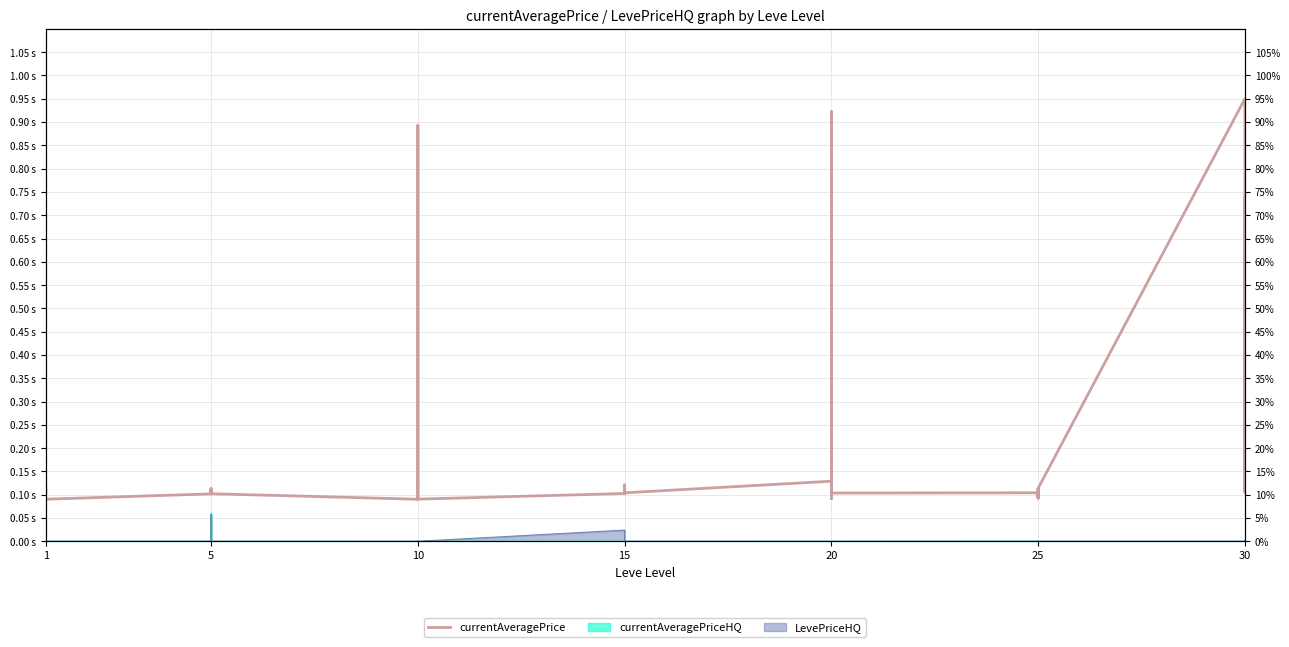

Read the value at 1.

0.1